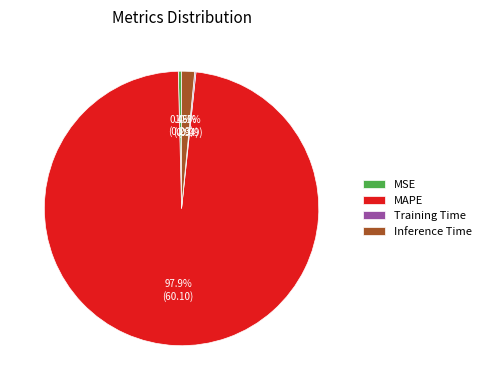

Is the sum of MSE and MAPE greater than half?

Yes